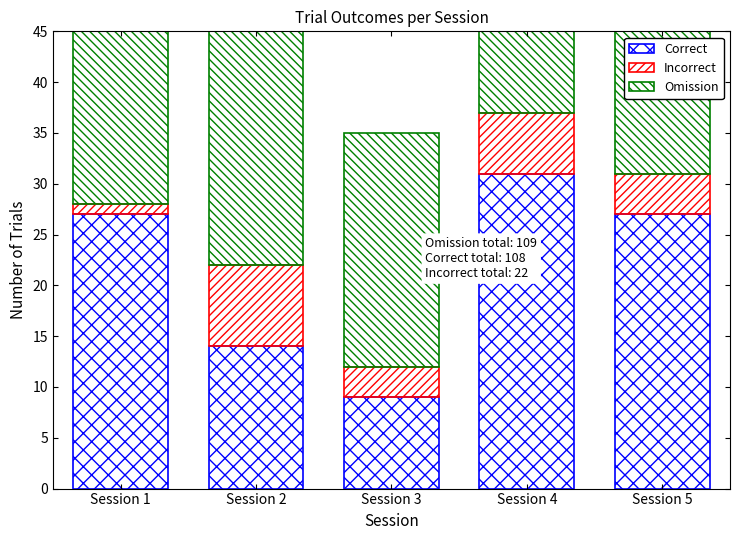

At Session 3, list the series in order from smallest to largest.

Incorrect, Correct, Omission